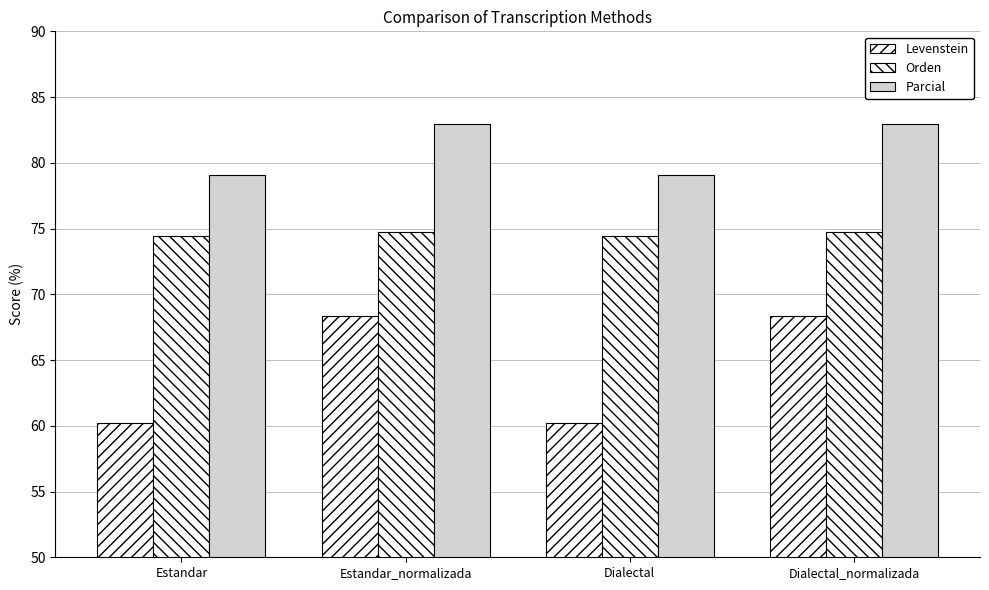

What is the minimum value shown in the chart?

60.2